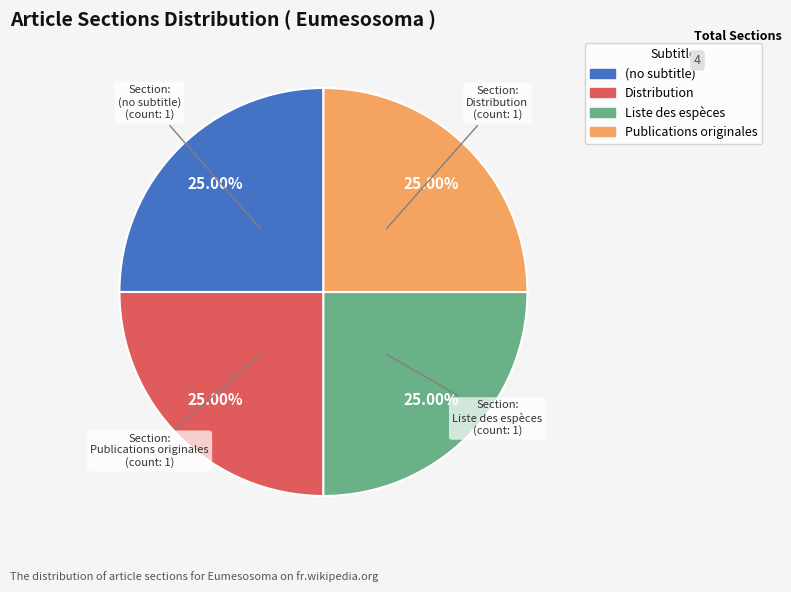

Does Liste des espèces account for over 50% of the chart?

No